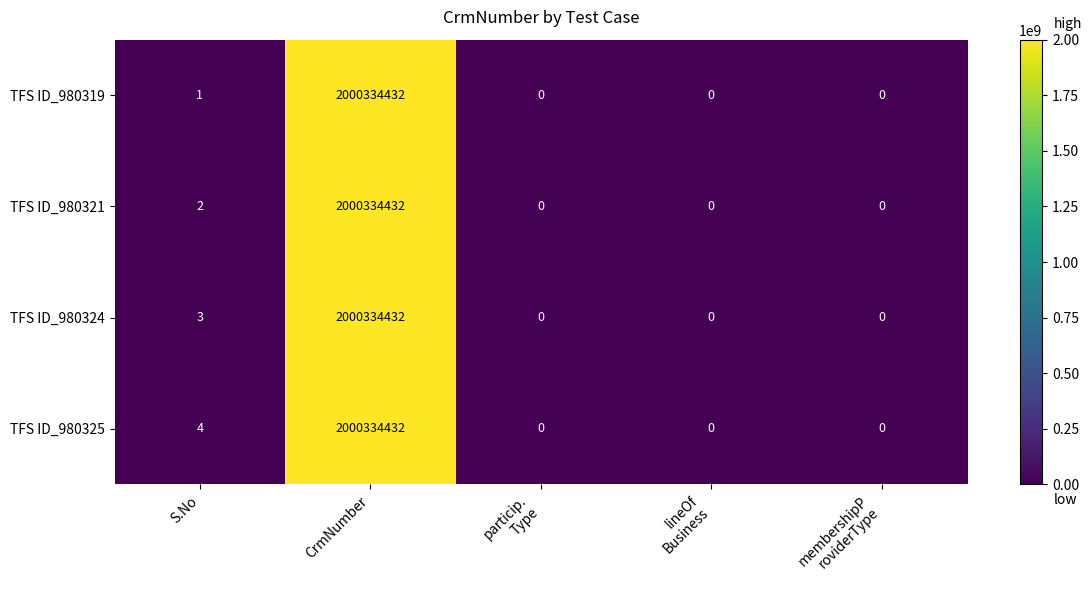

Reading right to left, extract all data points from this chart.

TFS ID_980319: 0	0	0	2000334432	1
TFS ID_980321: 0	0	0	2000334432	2
TFS ID_980324: 0	0	0	2000334432	3
TFS ID_980325: 0	0	0	2000334432	4